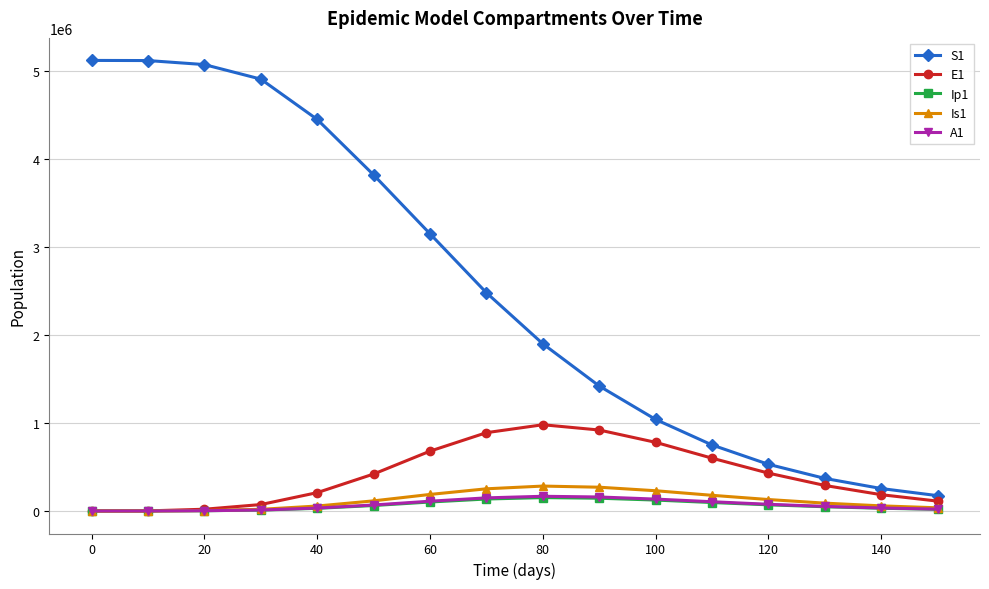

What is the greatest value displayed?

5120500.0